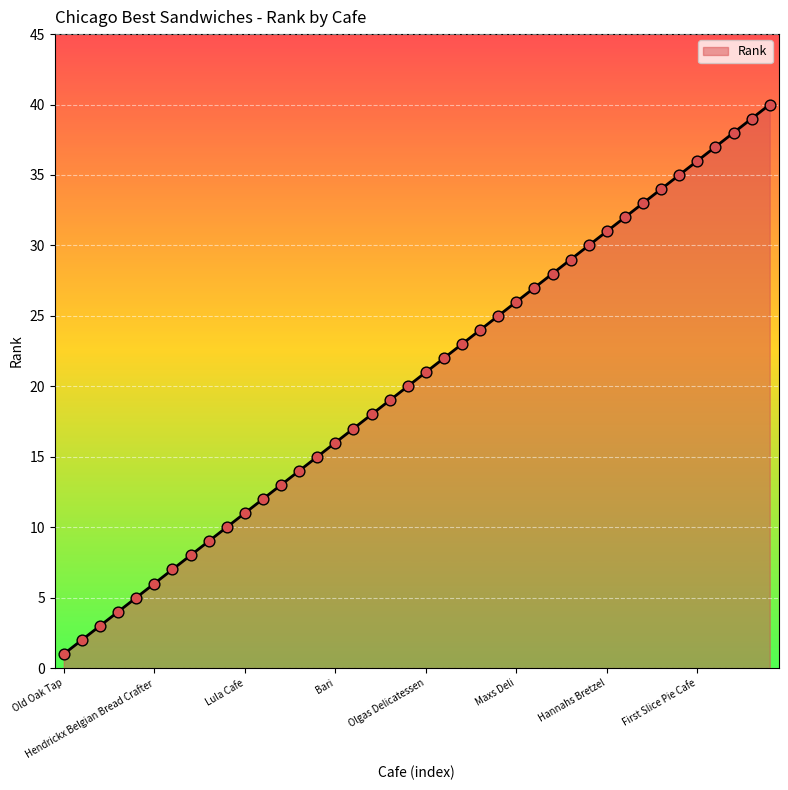

What is the difference between the maximum and minimum values?

39